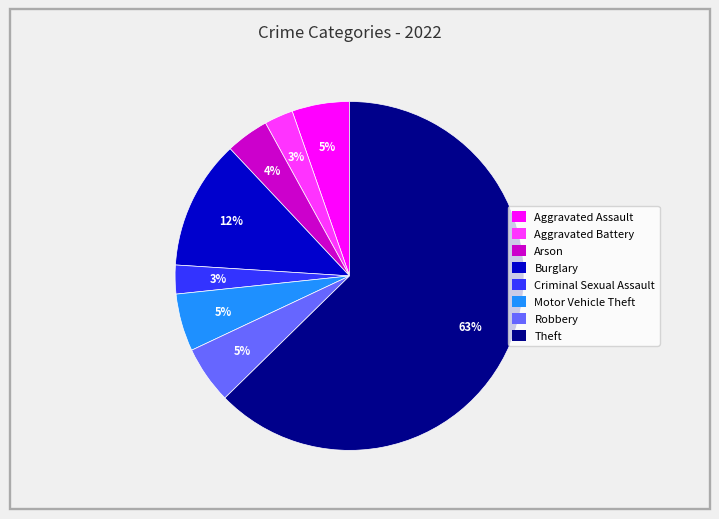

Is there any slice that represents more than half of the pie?

Yes